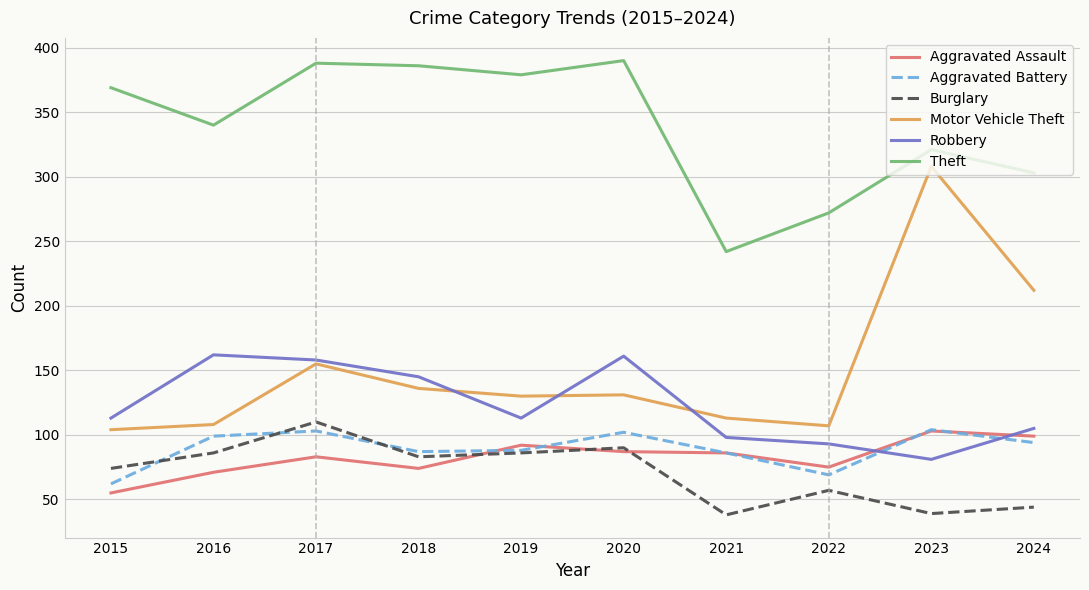

True or false: Aggravated Assault and Motor Vehicle Theft cross at least once.

False